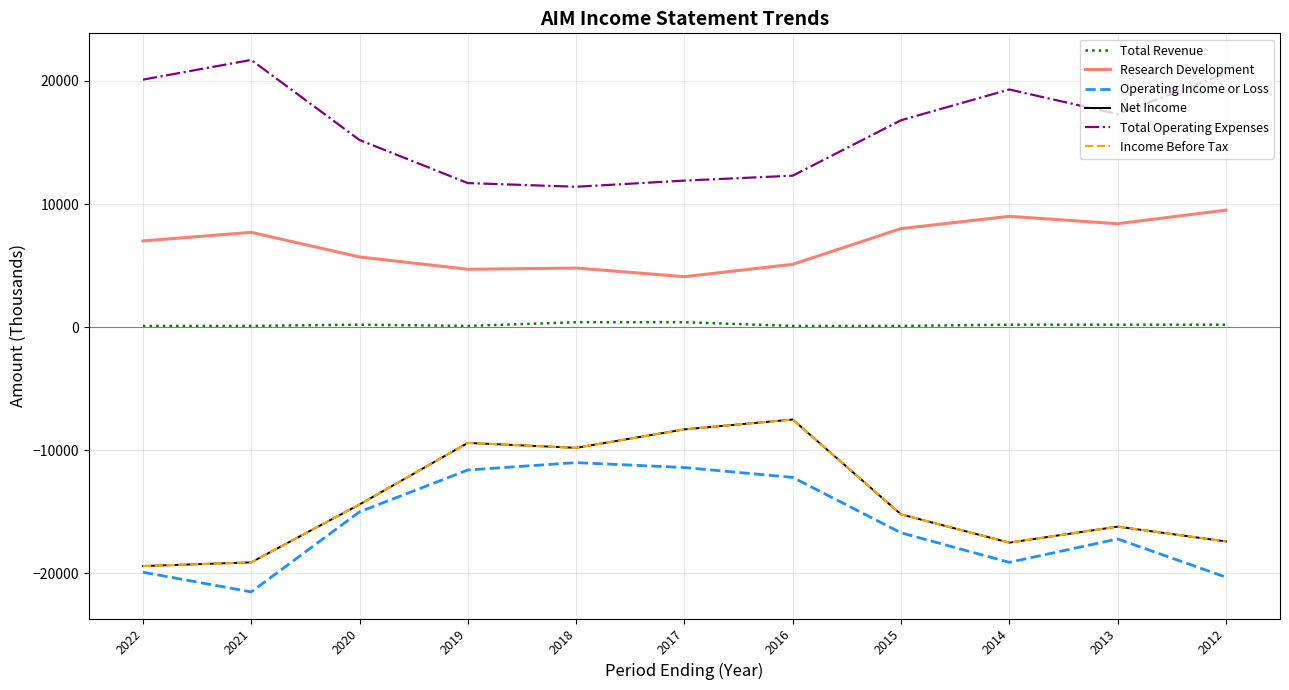

What are all the series names shown in the legend?

Total Revenue, Research Development, Operating Income or Loss, Net Income, Total Operating Expenses, Income Before Tax